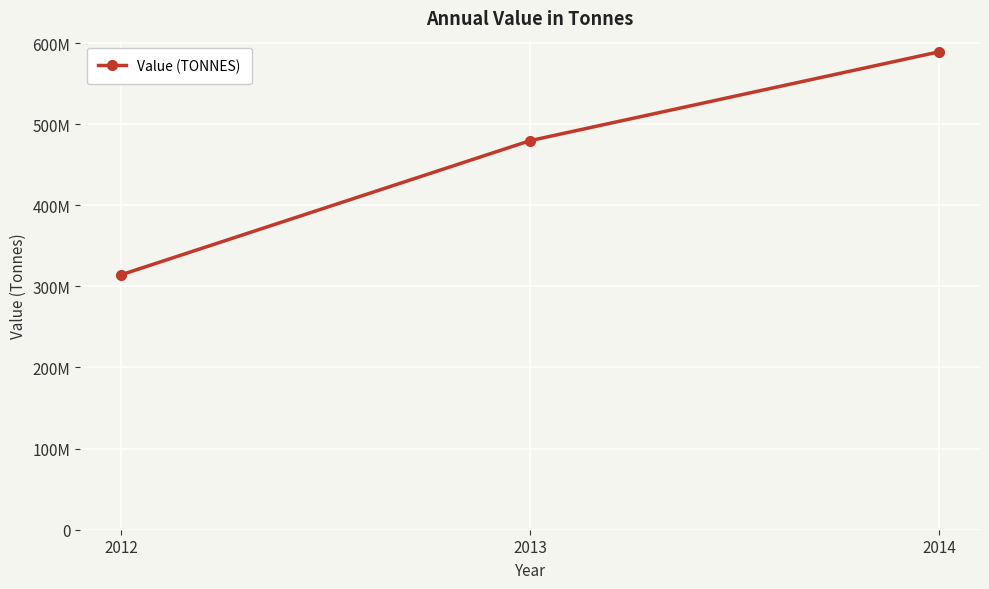

Which category has the lowest value across all series?

2012